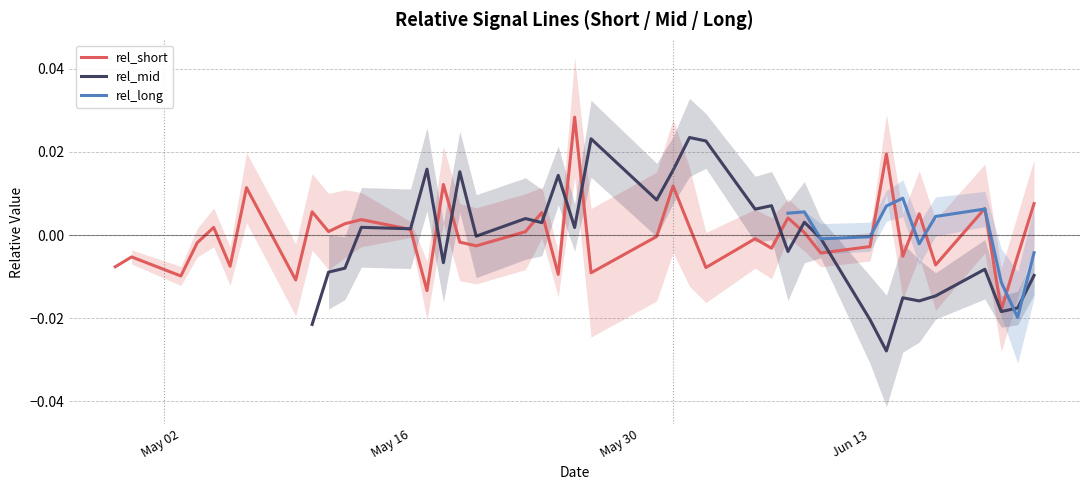

How many values in rel_long are below zero?

6